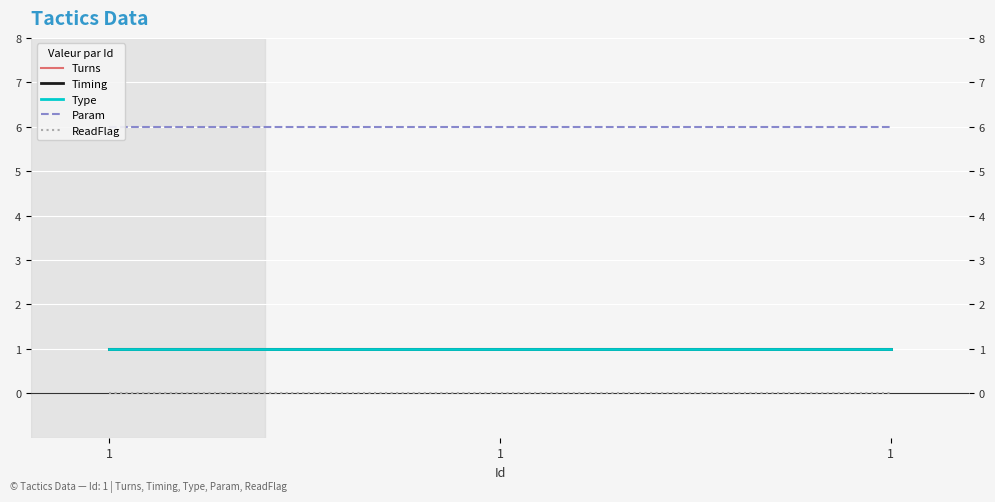

Which category has the highest value across all series?

1